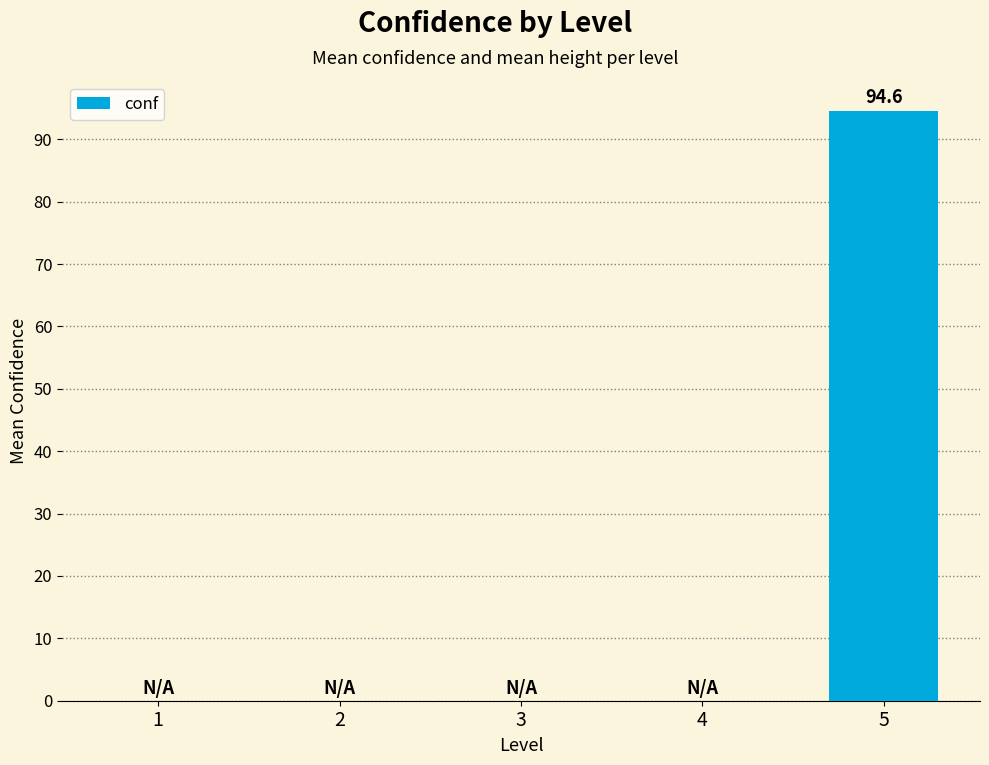

What is the maximum value shown in the chart?

94.6